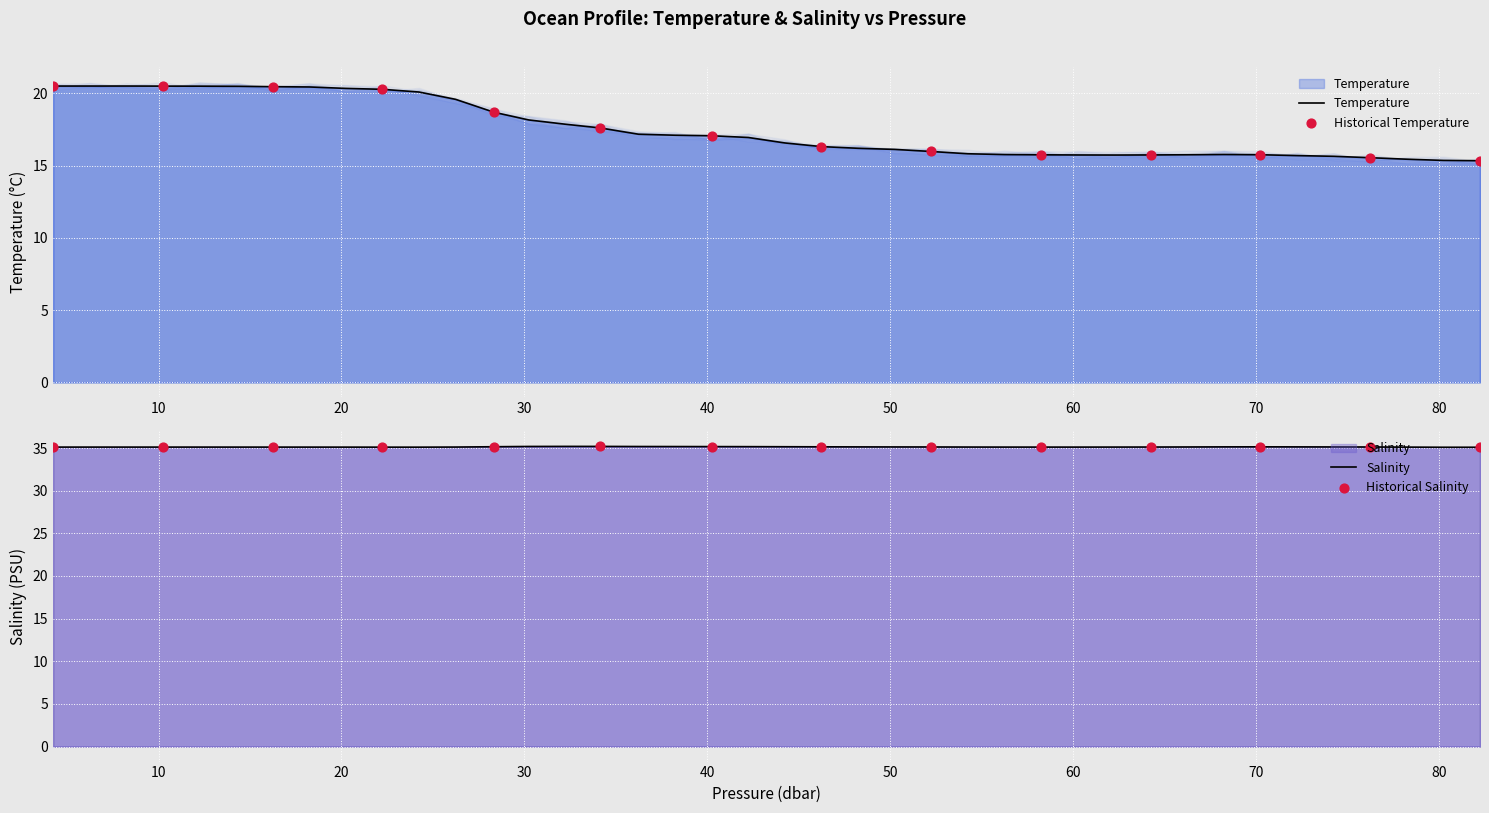

Which series reaches the minimum Y coordinate?

temperature